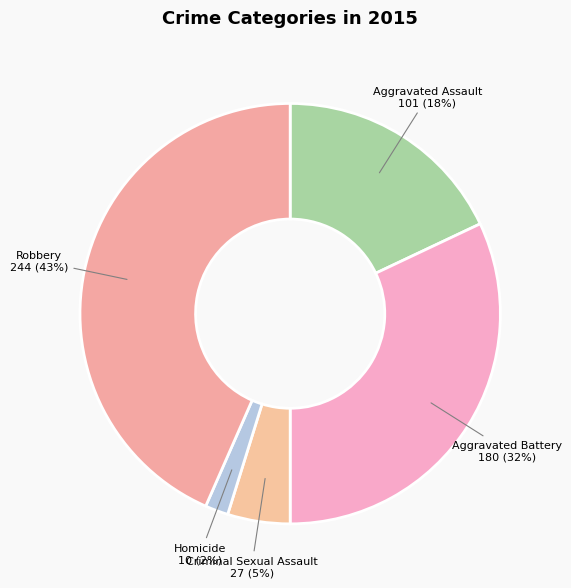

To the nearest percent, what is the difference between the Aggravated Battery and Robbery slice percentages?

11%